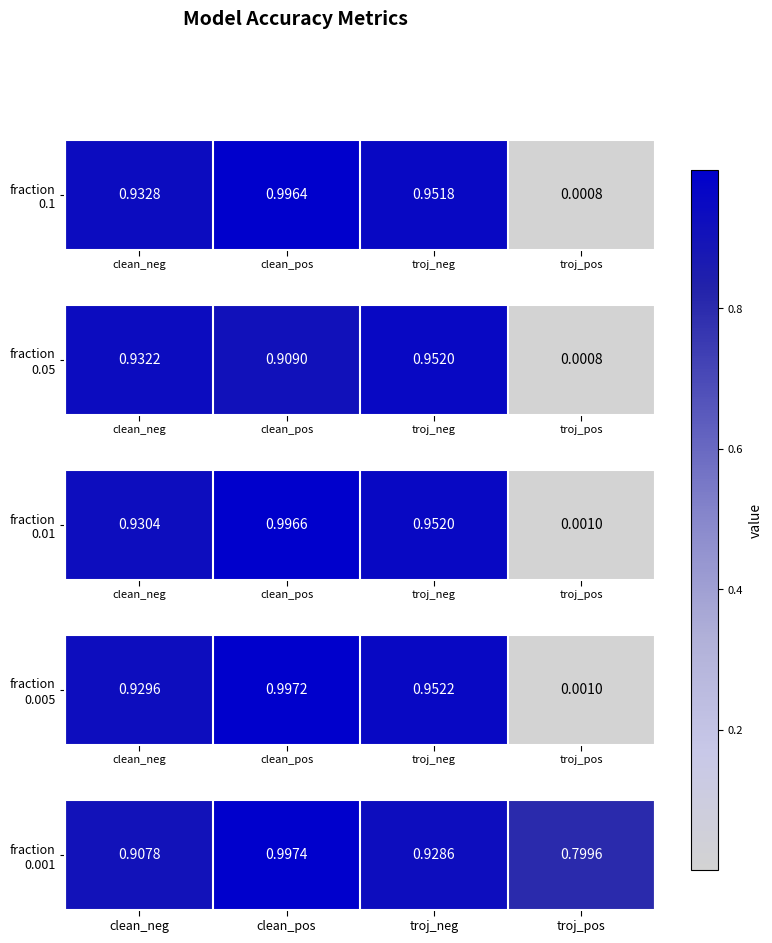

What is the difference between the maximum and minimum values?

0.2